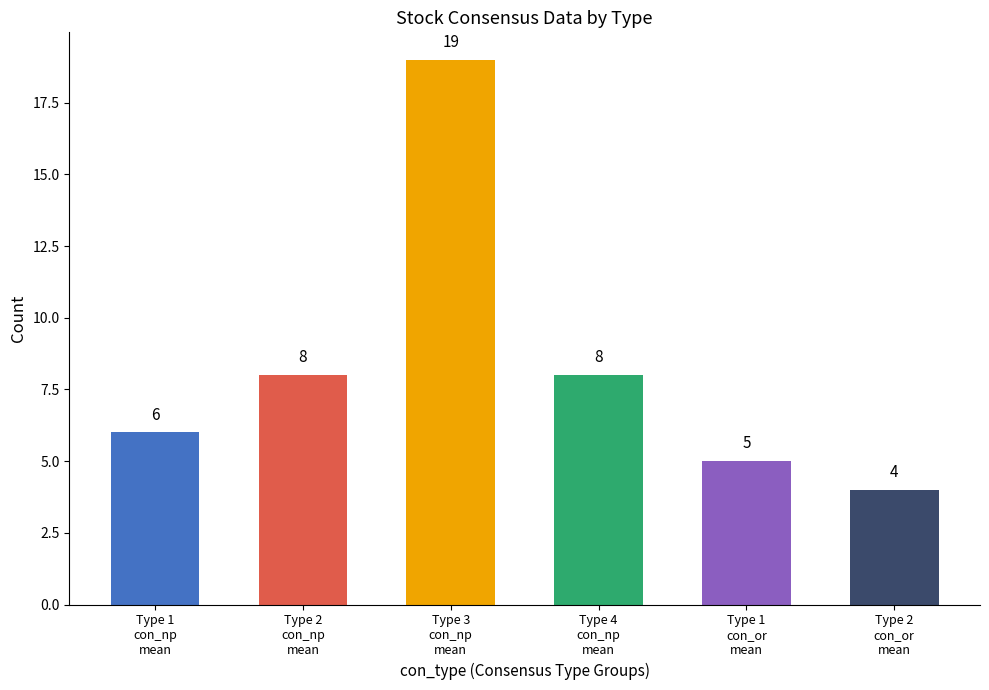

What is the minimum value shown in the chart?

4